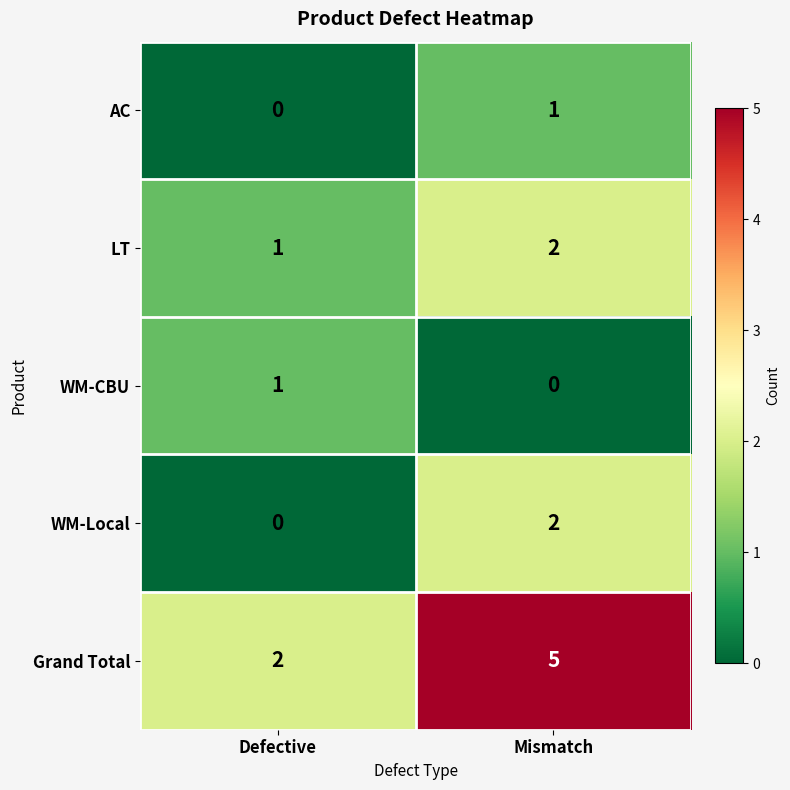

Which series has the largest range (max minus min)?

Grand Total